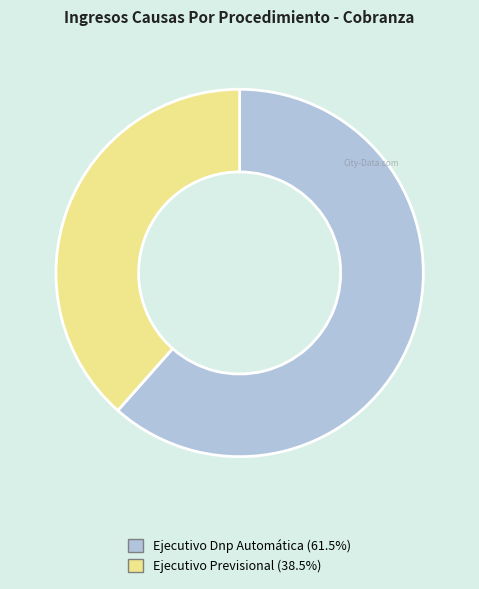

How many slices are in this pie chart?

2